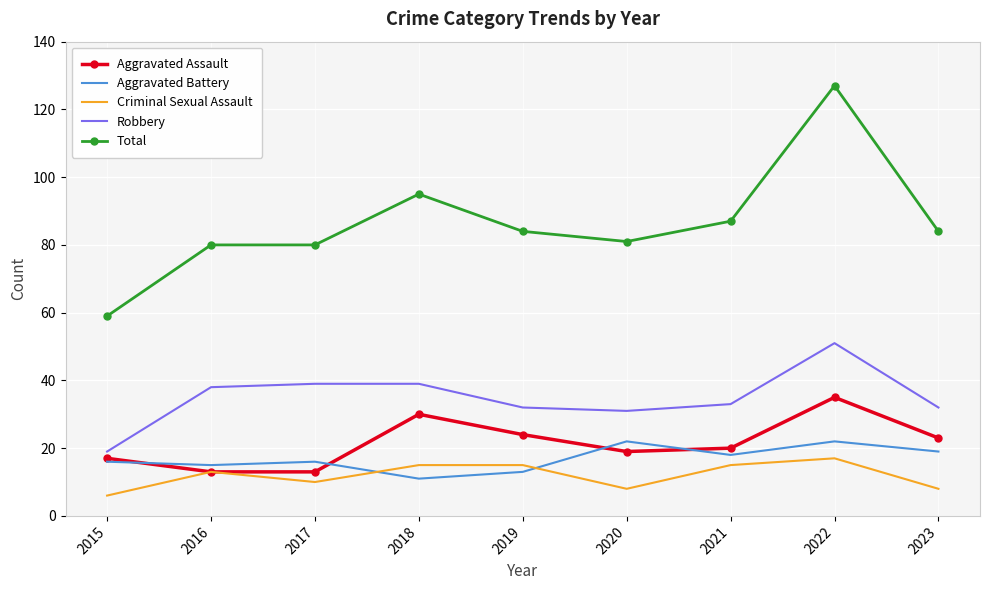

Where is Total nearest to the value 93?

2018